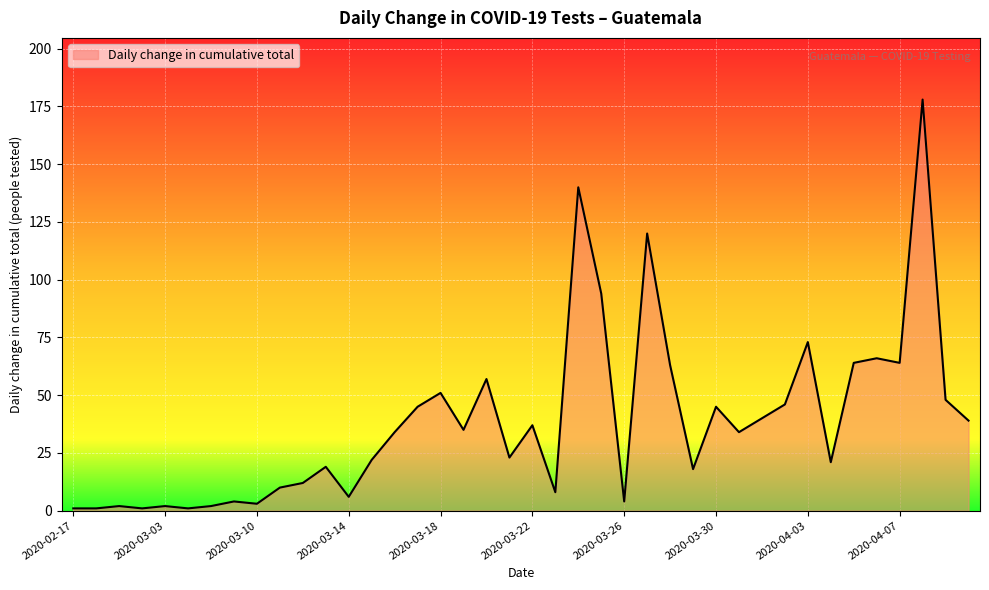

What is the maximum value shown in the chart?

178